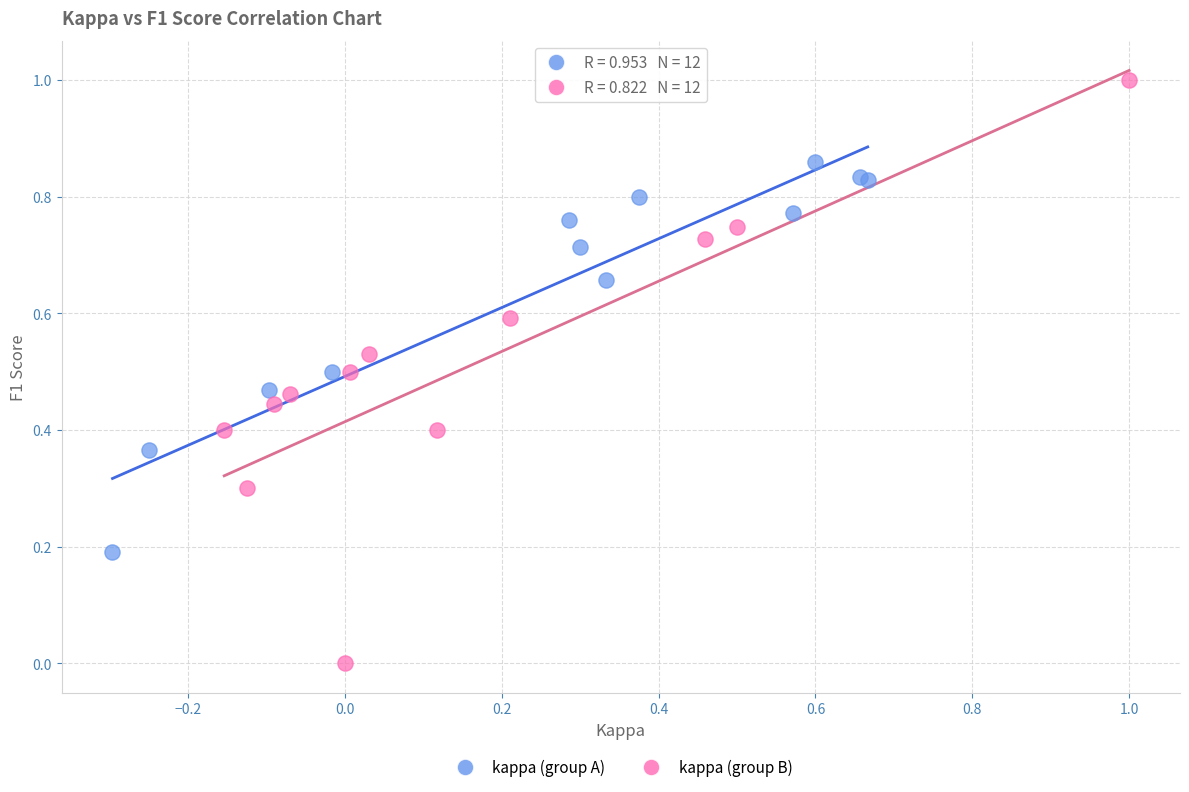

Which series has the widest spread of Y values?

kappa (group B)